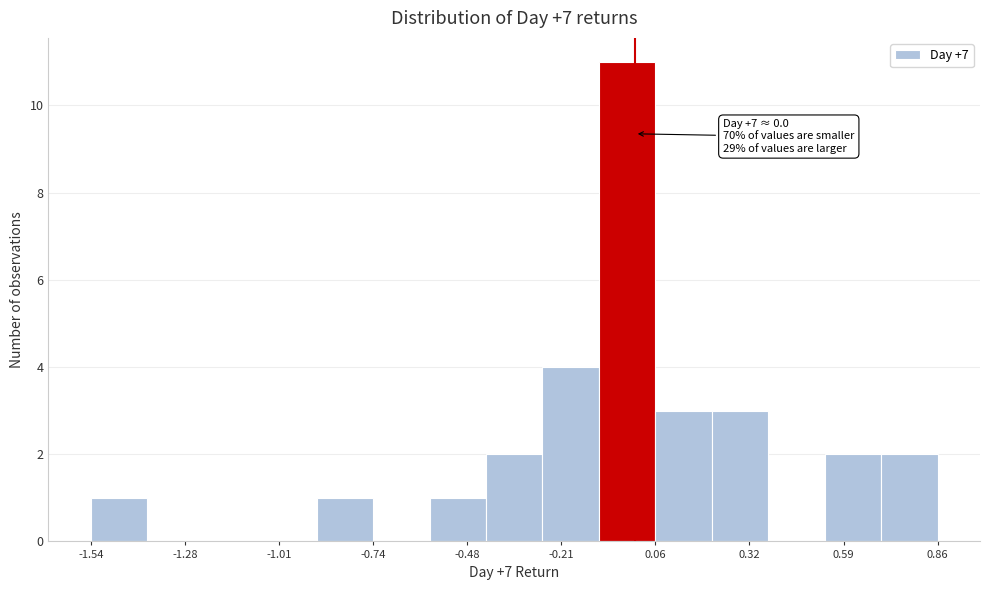

Read against the x-axis, roughly where is the centre of the tallest bar?

0.00